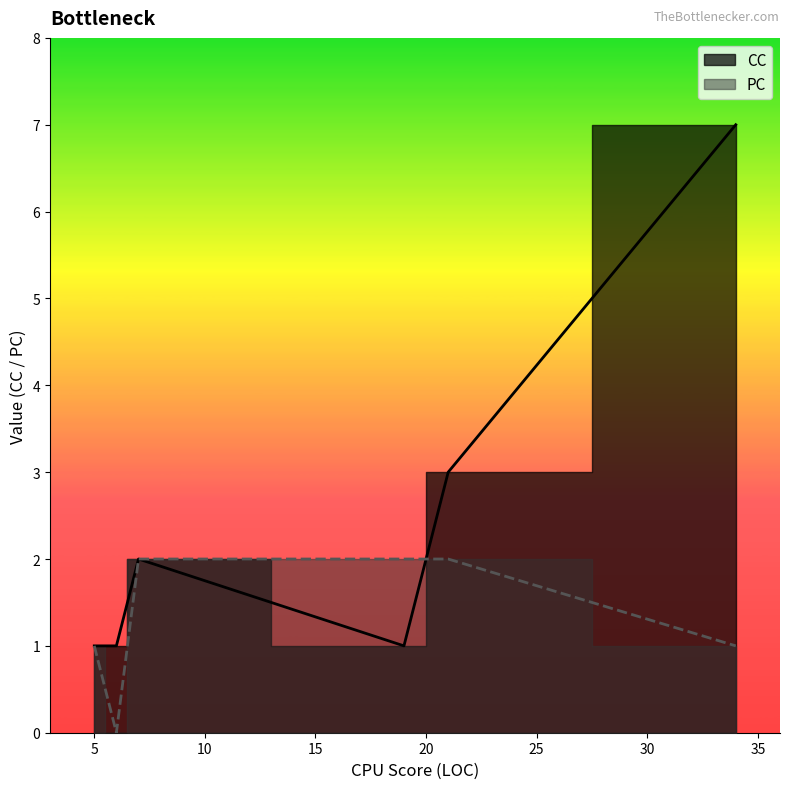

What is the maximum value shown in the chart?

7